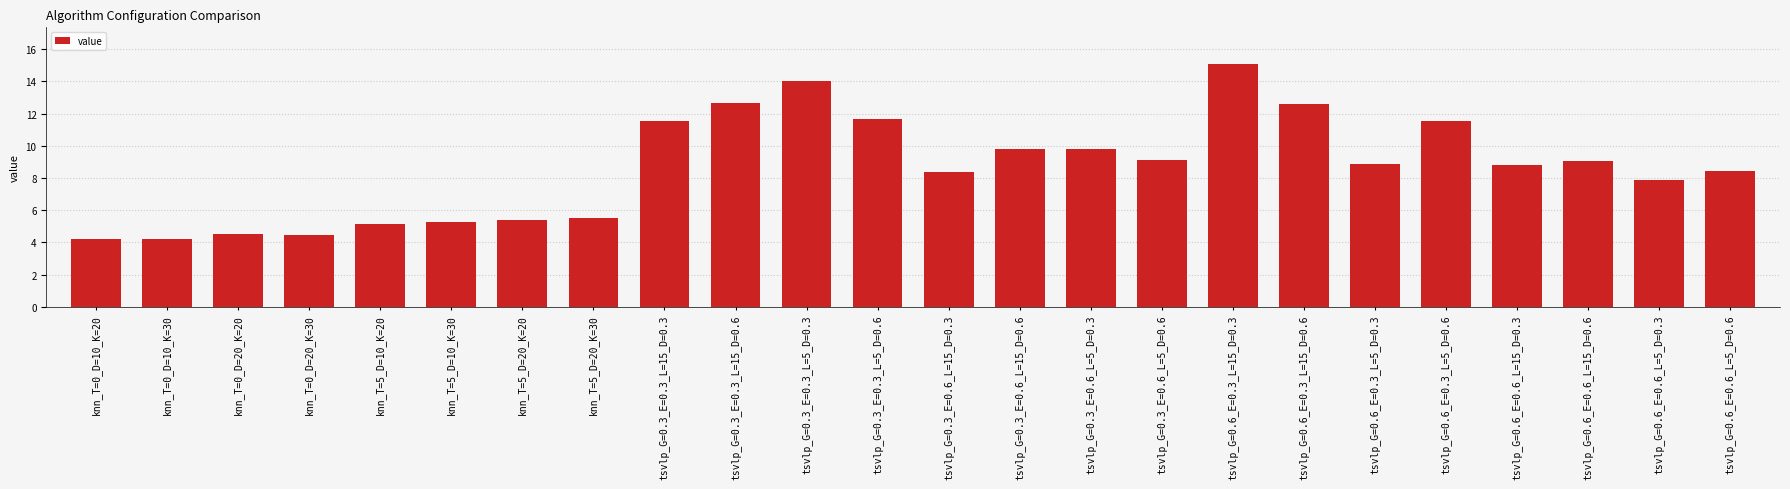

The chart shows a value of 12.6 at tsvlp_G=0.6_E=0.3_L=15_D=0.6. True or false?

True